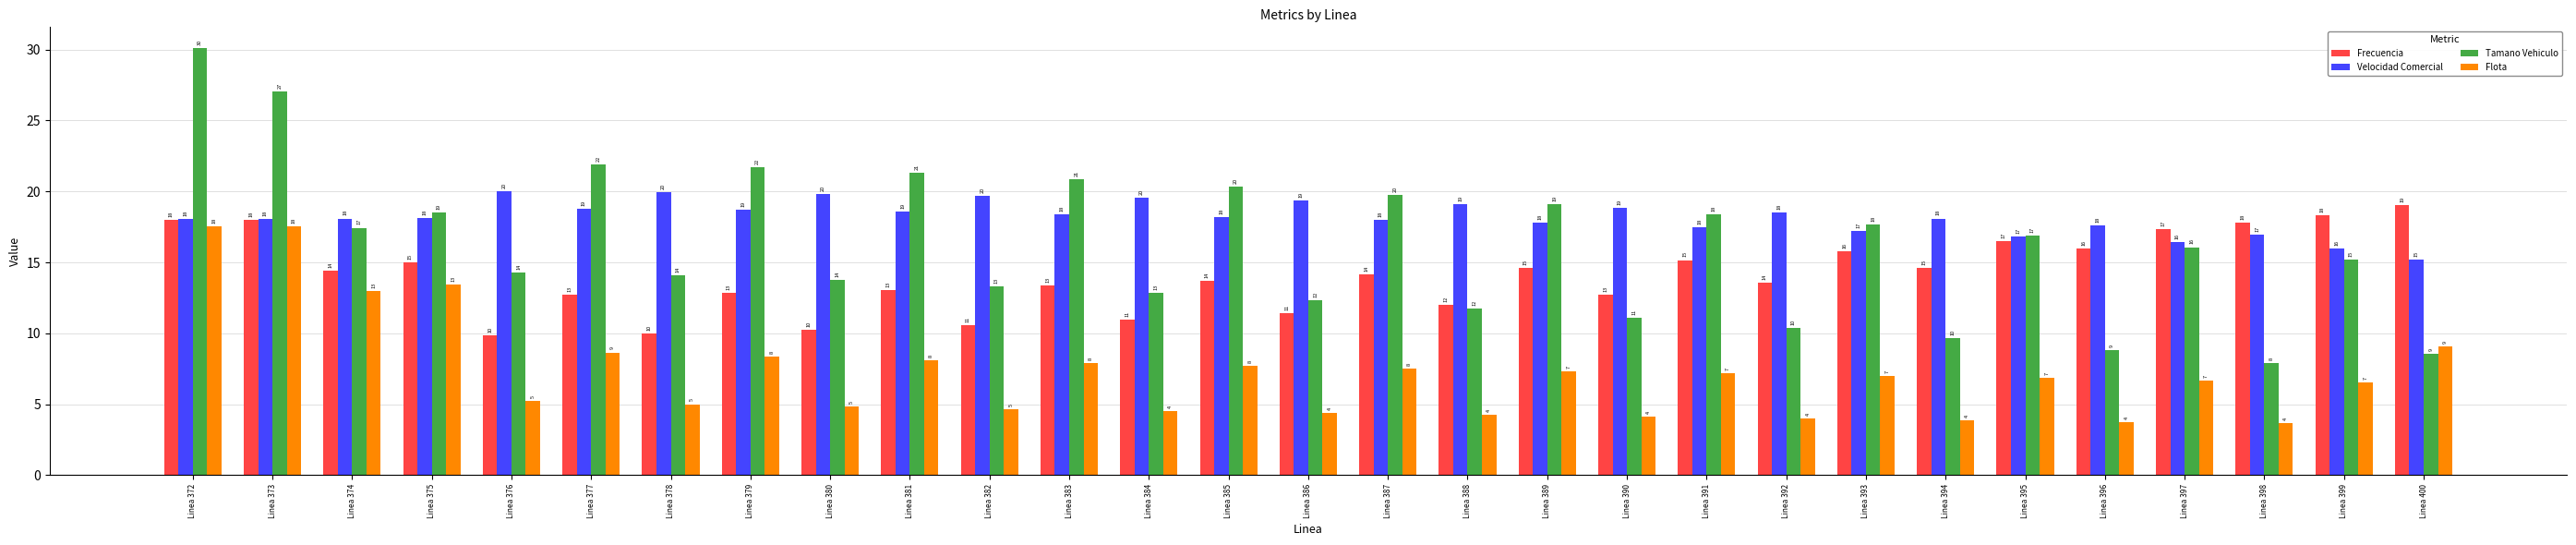

Which series has the largest total across all categories?

Velocidad Comercial